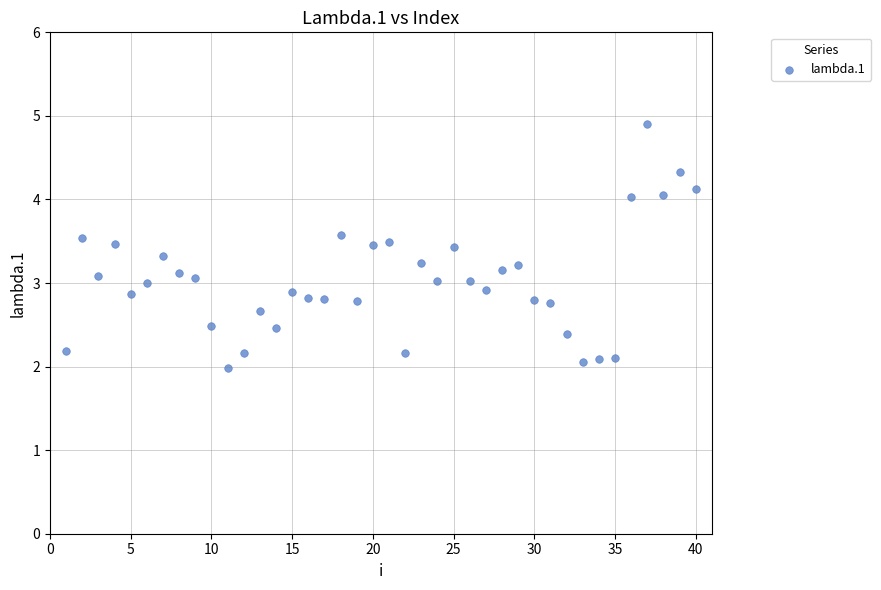

What is the range of Y values (max minus min)?

2.9